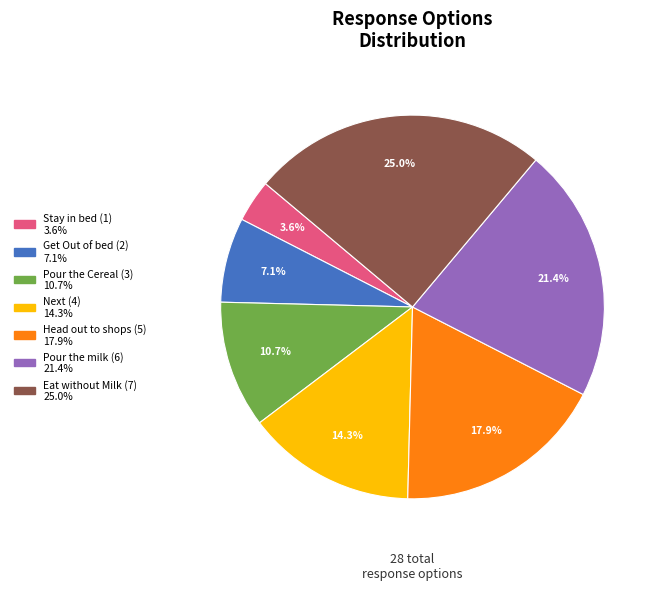

Does any single category account for the majority?

No